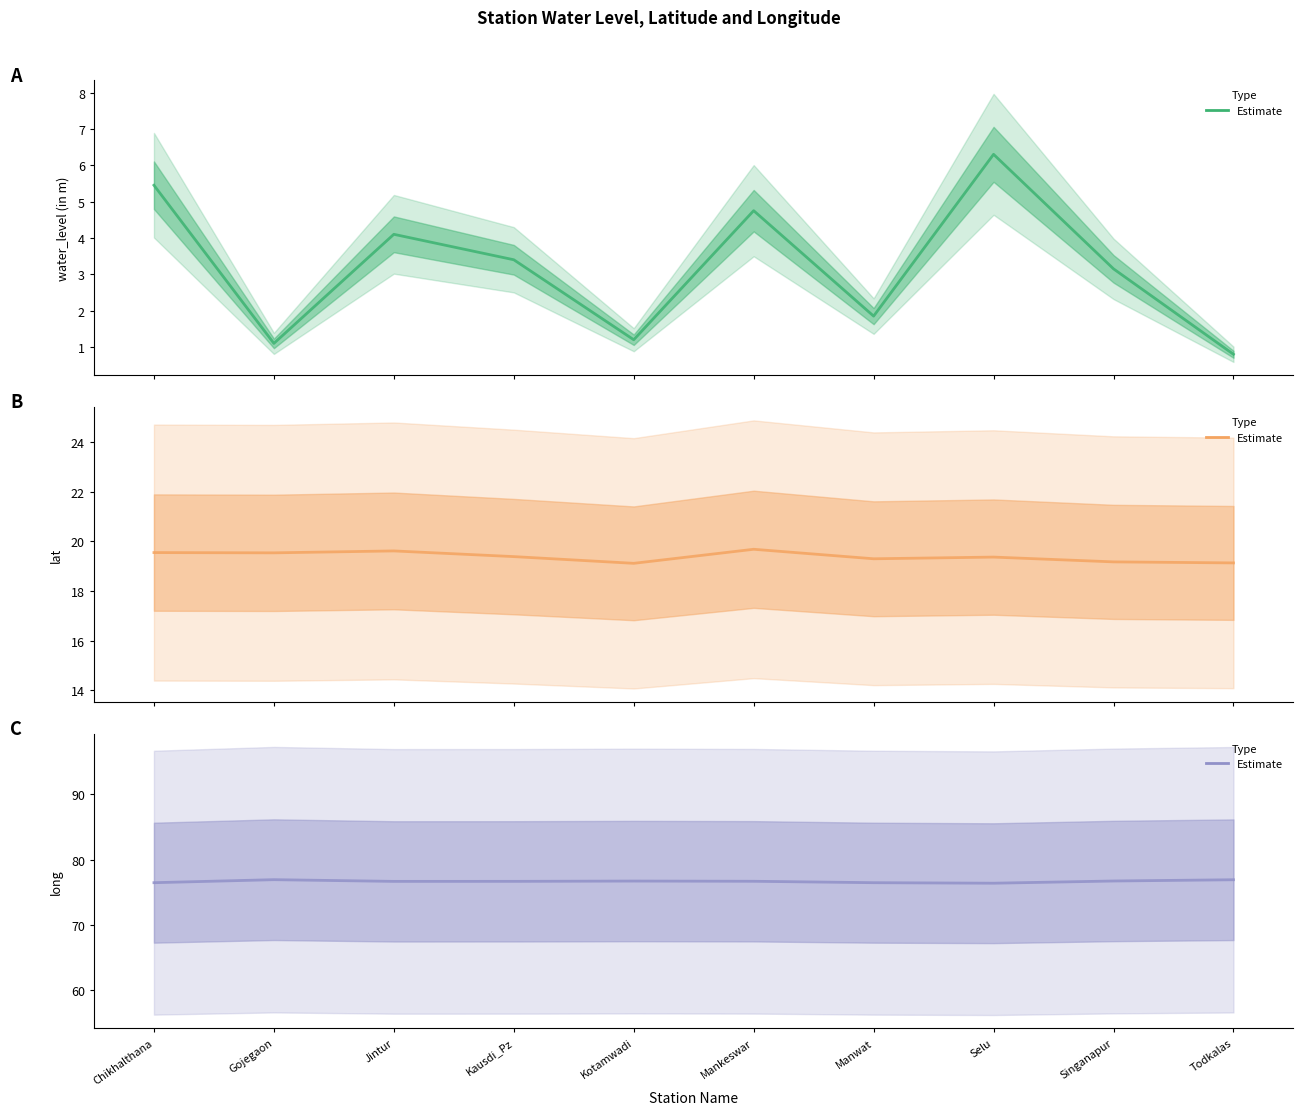

Which series has the widest spread of values?

water_level (in m)